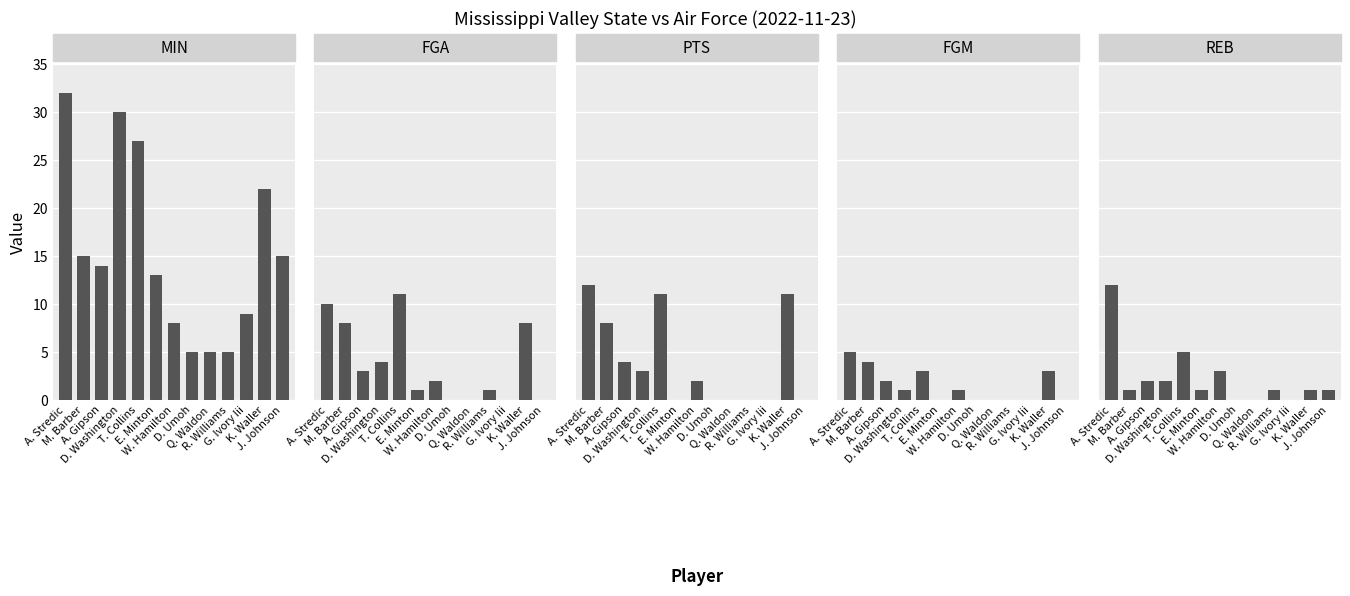

What is the label of the 3rd bar from the right?

G. Ivory Iii